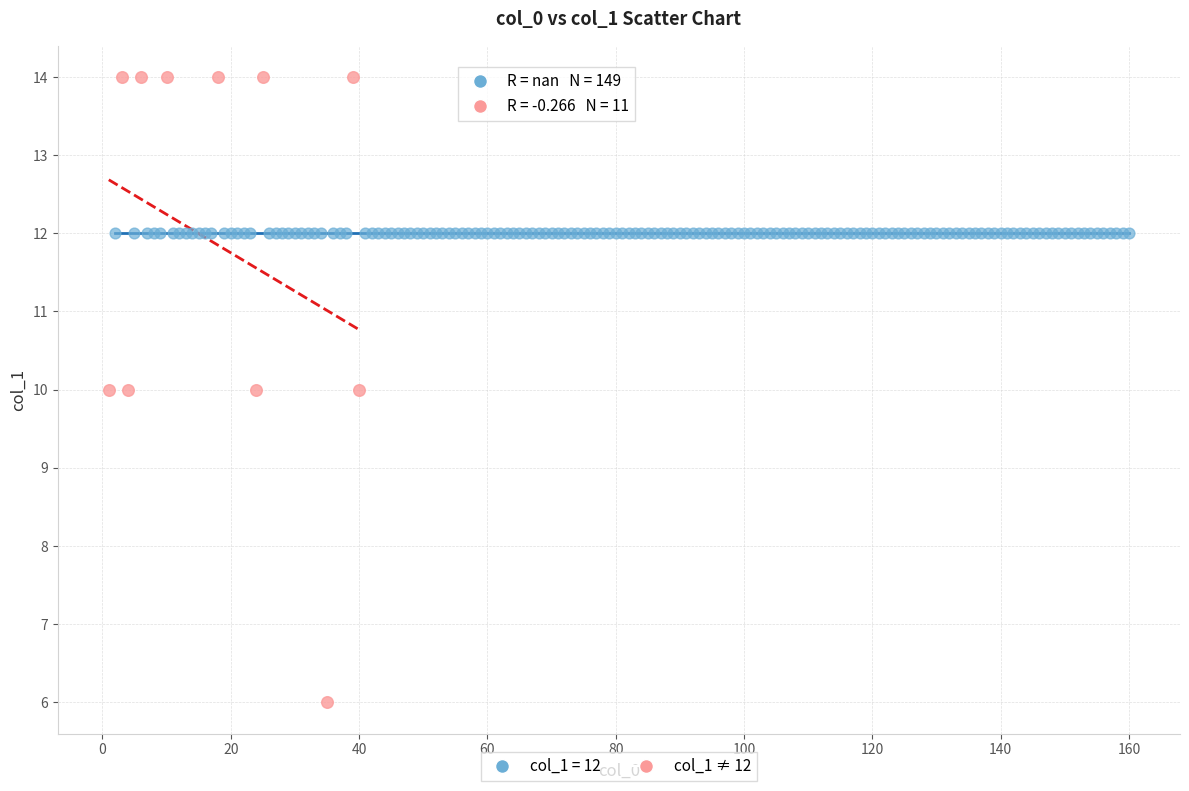

Which series reaches the minimum Y coordinate?

col_1 ≠ 12